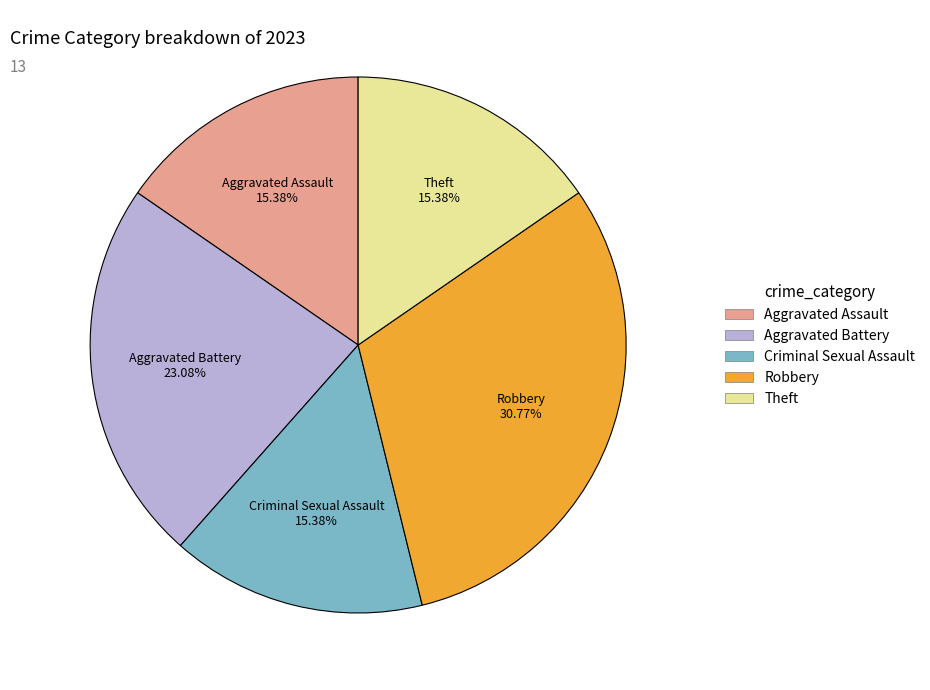

Does any single category account for the majority?

No